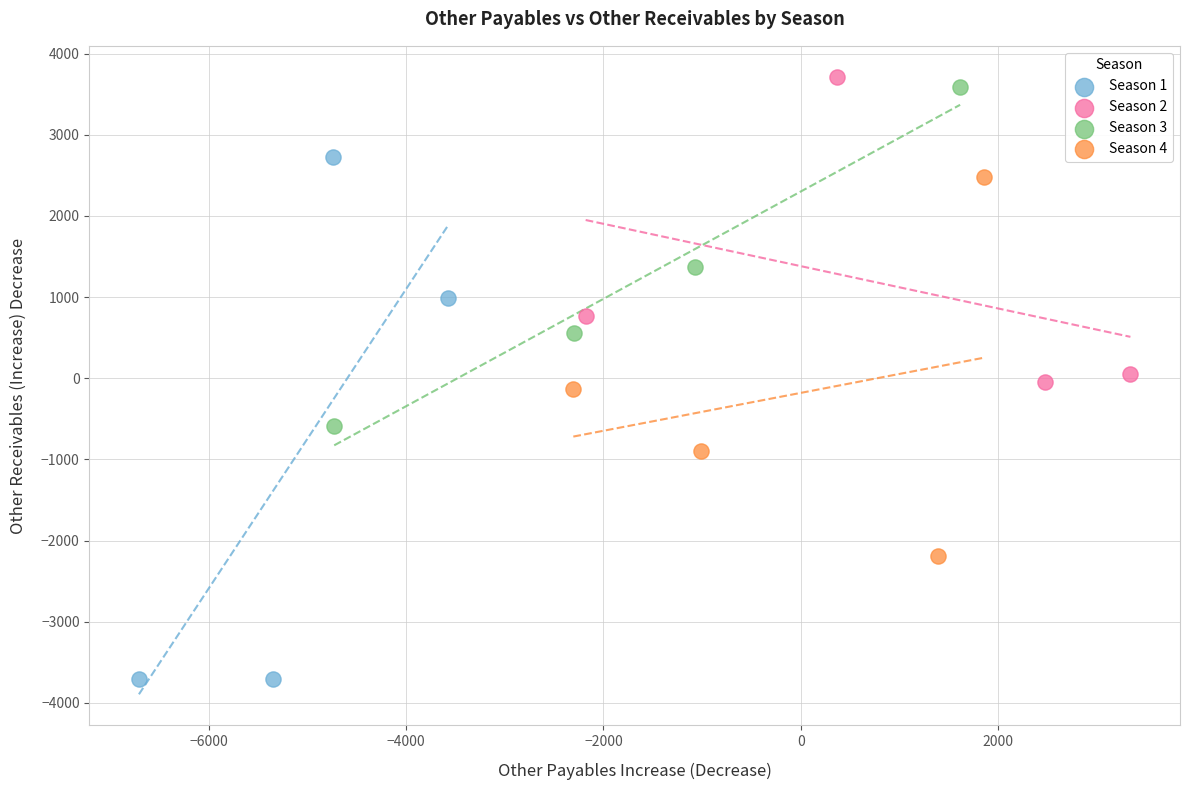

Which series has the widest spread of Y values?

Season 1